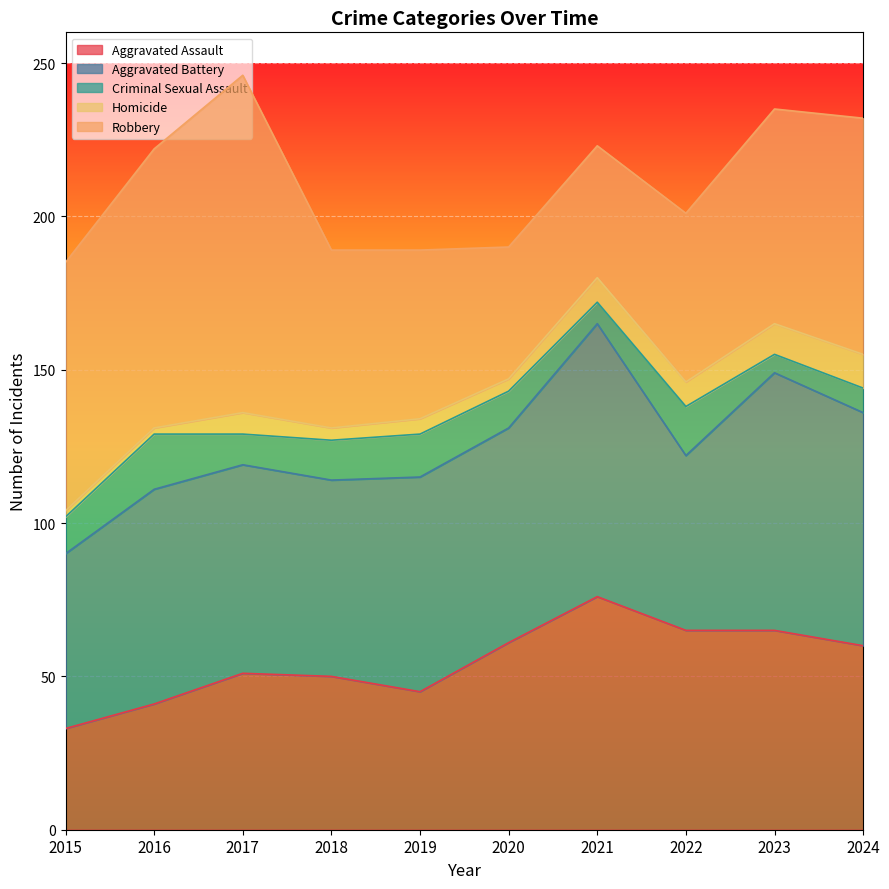

What is the difference between the maximum and minimum values in the Homicide series?

9